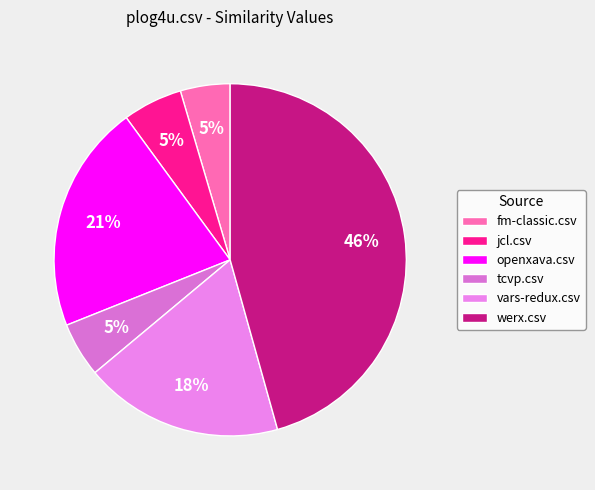

How many slices are in this pie chart?

6